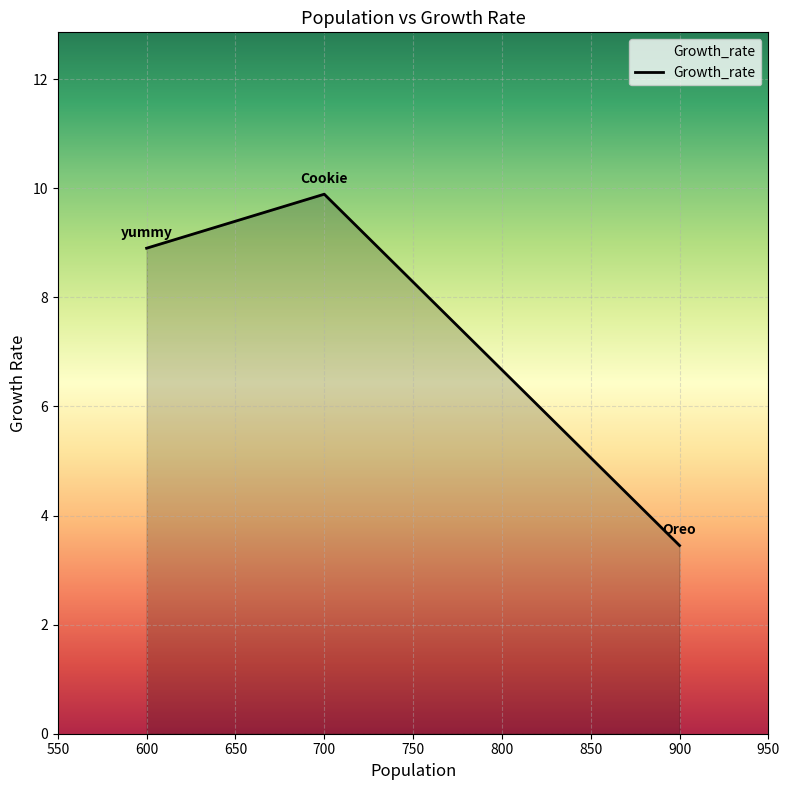

The chart shows a value of 6.0 at 900. True or false?

False